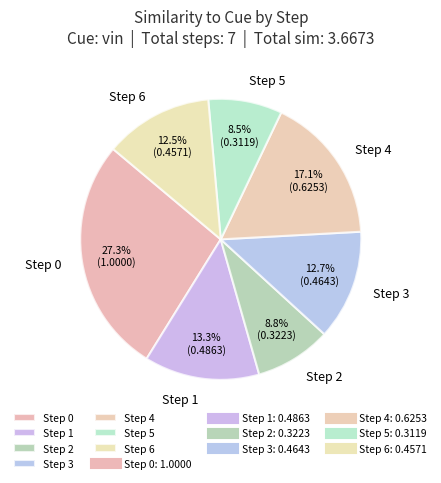

Does Step 0 represent more than half of the total?

No